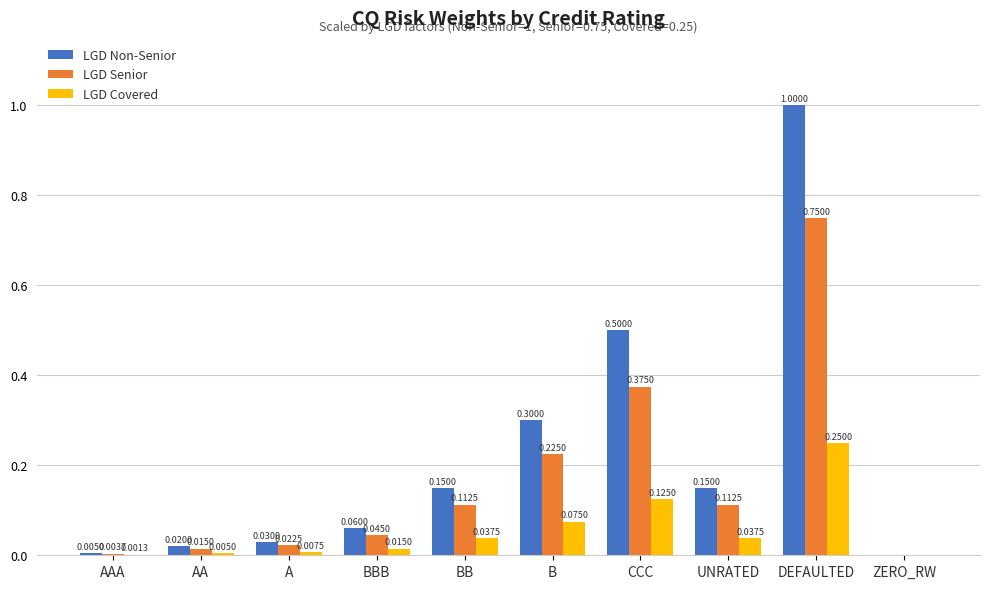

What is the maximum value for LGD Non-Senior?

1.0